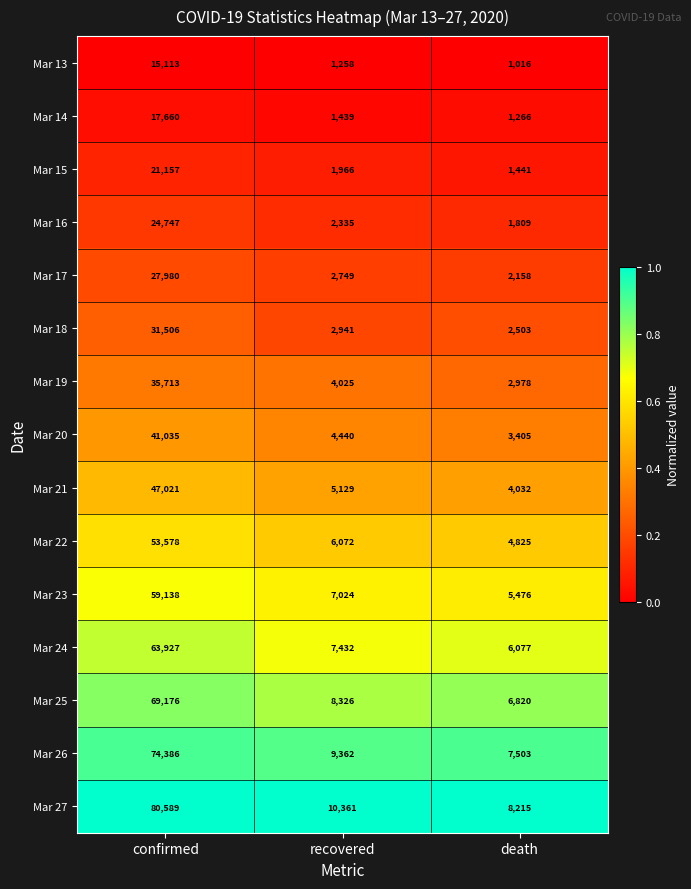

Rank the series at death from highest to lowest value.

Mar 27, Mar 26, Mar 25, Mar 24, Mar 23, Mar 22, Mar 21, Mar 20, Mar 19, Mar 18, Mar 17, Mar 16, Mar 15, Mar 14, Mar 13